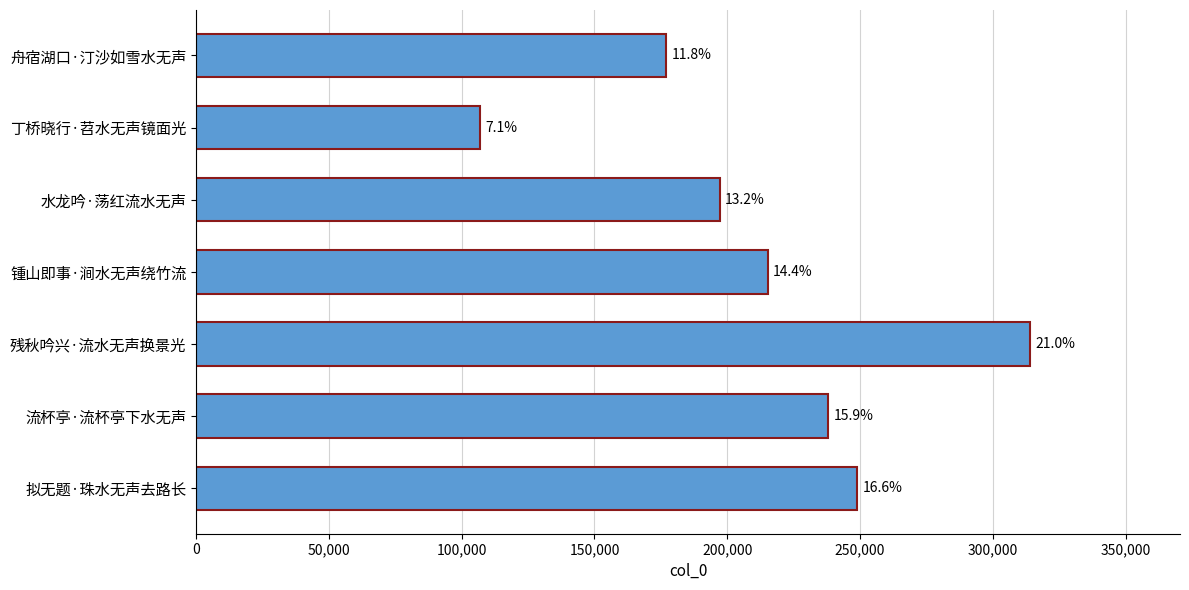

What is the sum of all values?

1496969